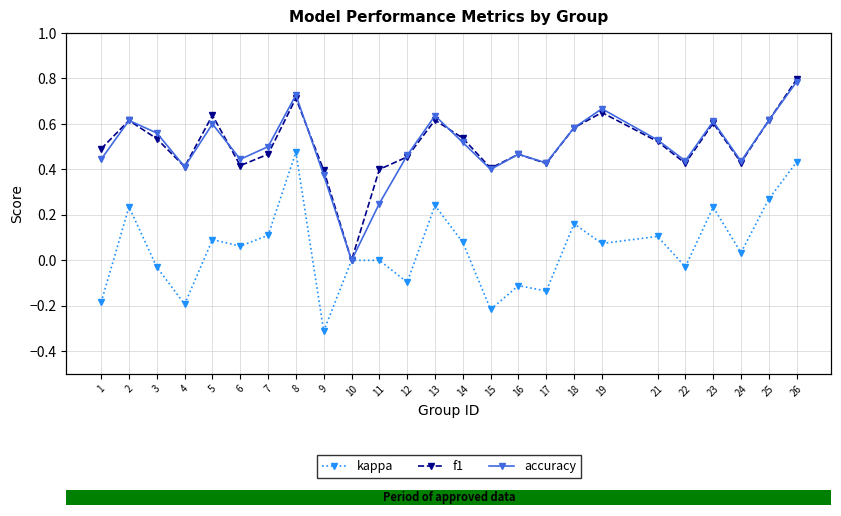

What is the total value across all series at 25?

1.5